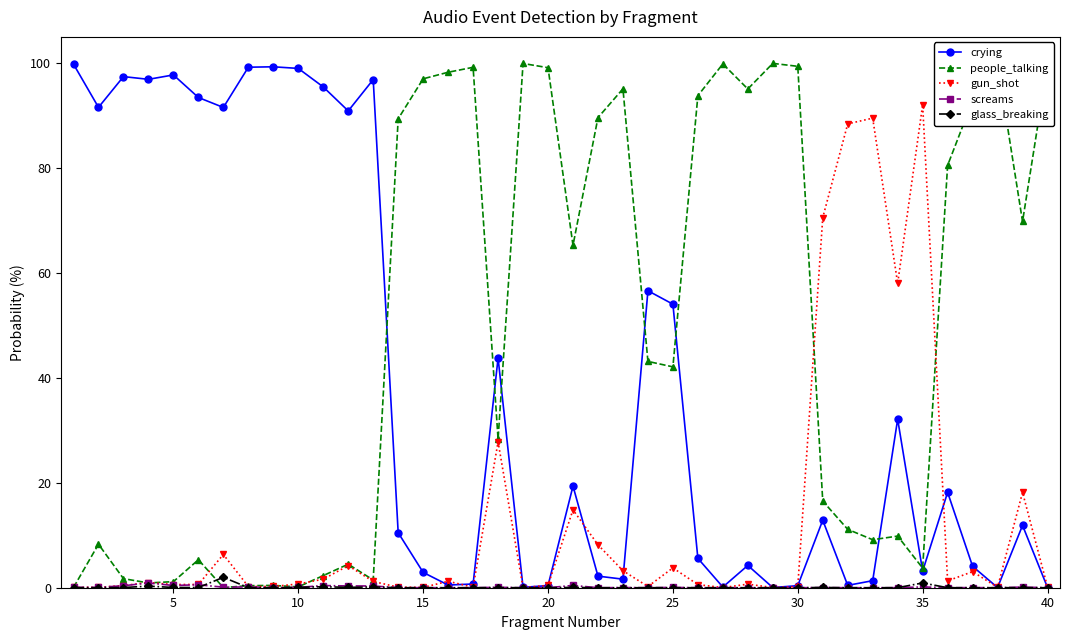

What is the greatest value displayed?

100.0